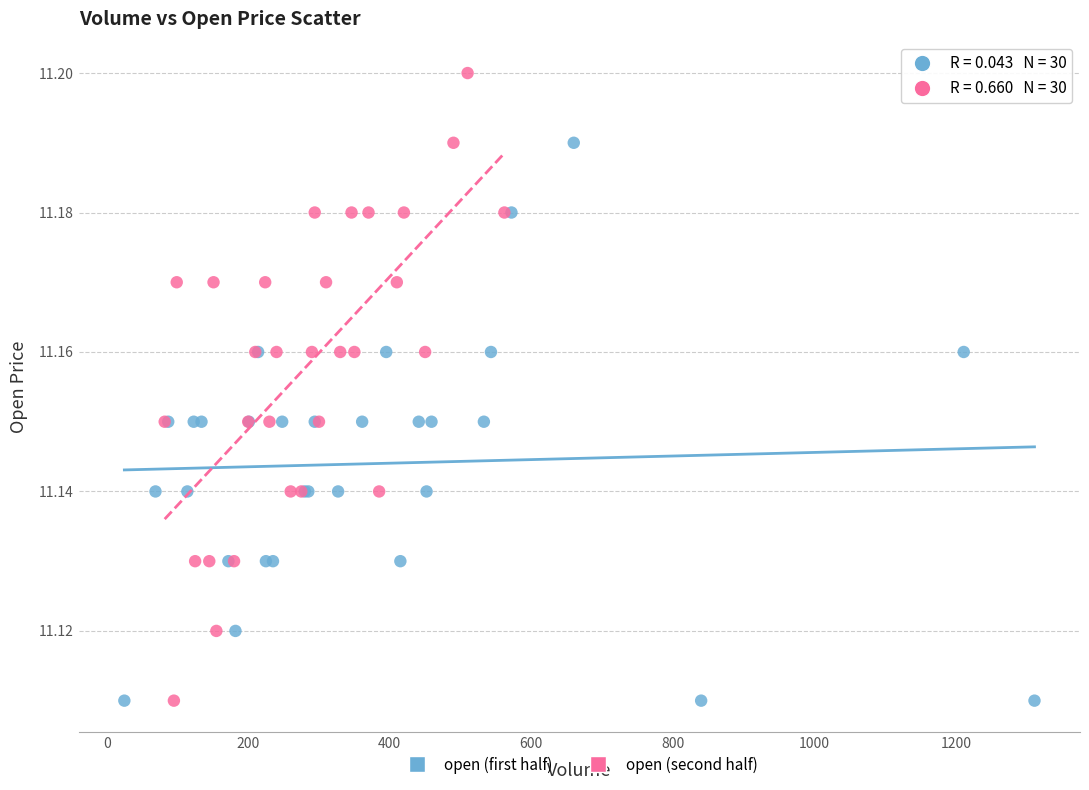

Which series has the largest Y range (max minus min)?

open (second half)